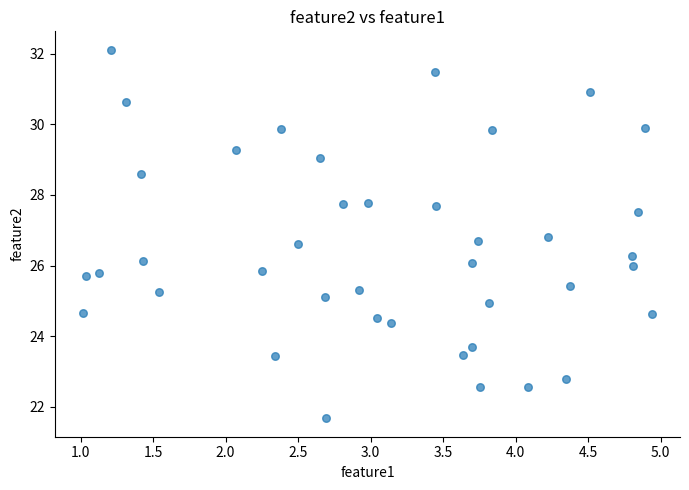

What is the range of Y values (max minus min)?

10.4